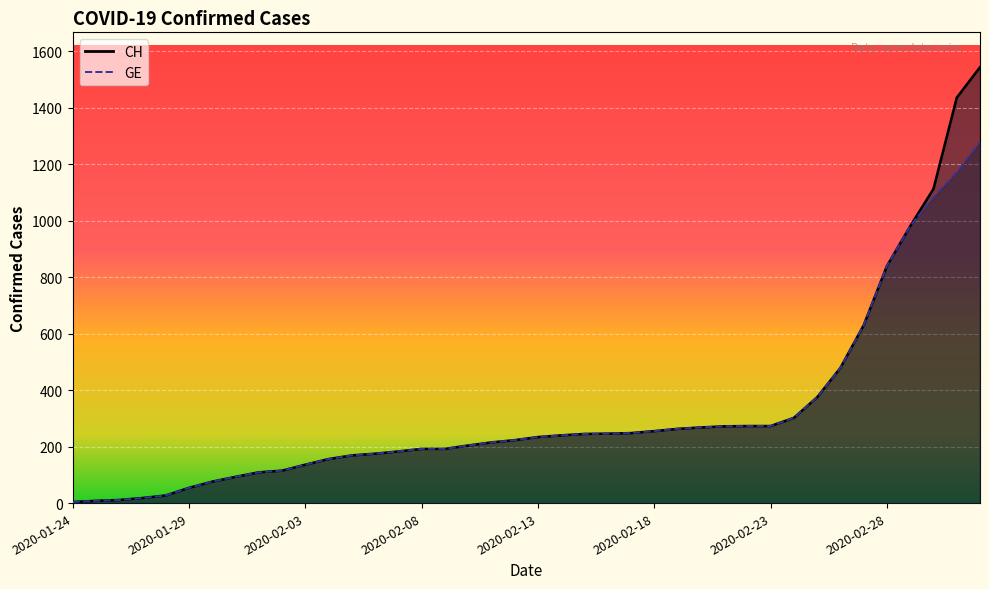

What is the sum of the GE values at 2020-02-07 and 2020-01-28?

210